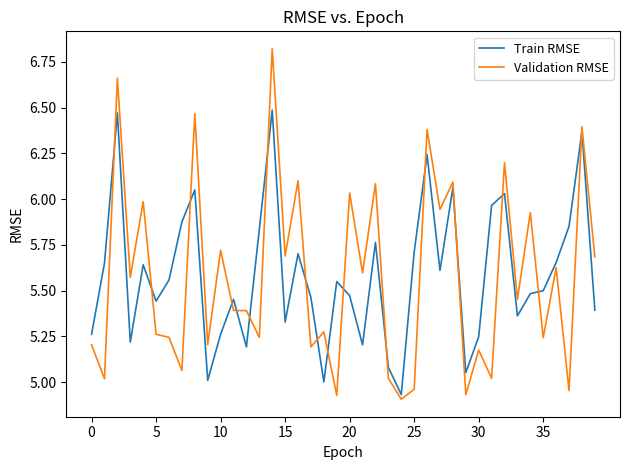

What is the highest value of the Validation RMSE series?

6.8